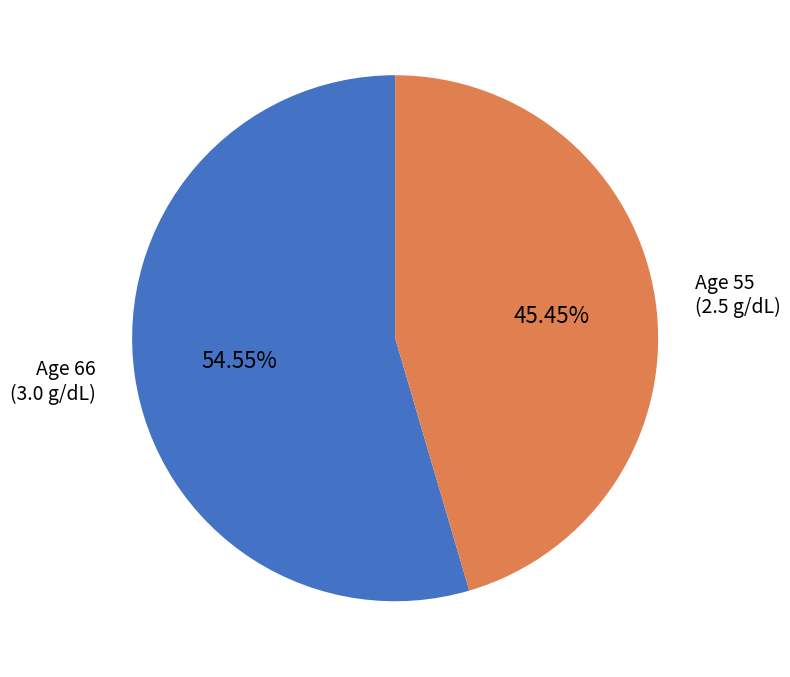

Is there a majority slice in this chart?

Yes